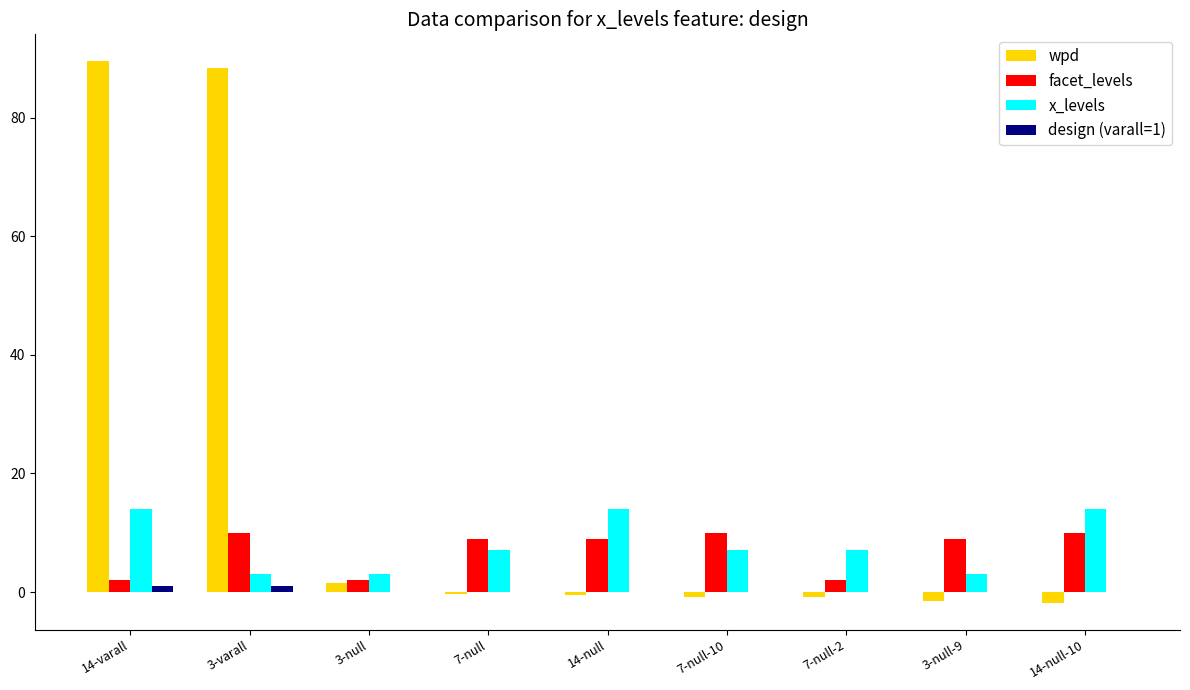

The value of x_levels at 7-null-2 is 7.0. True or false?

True